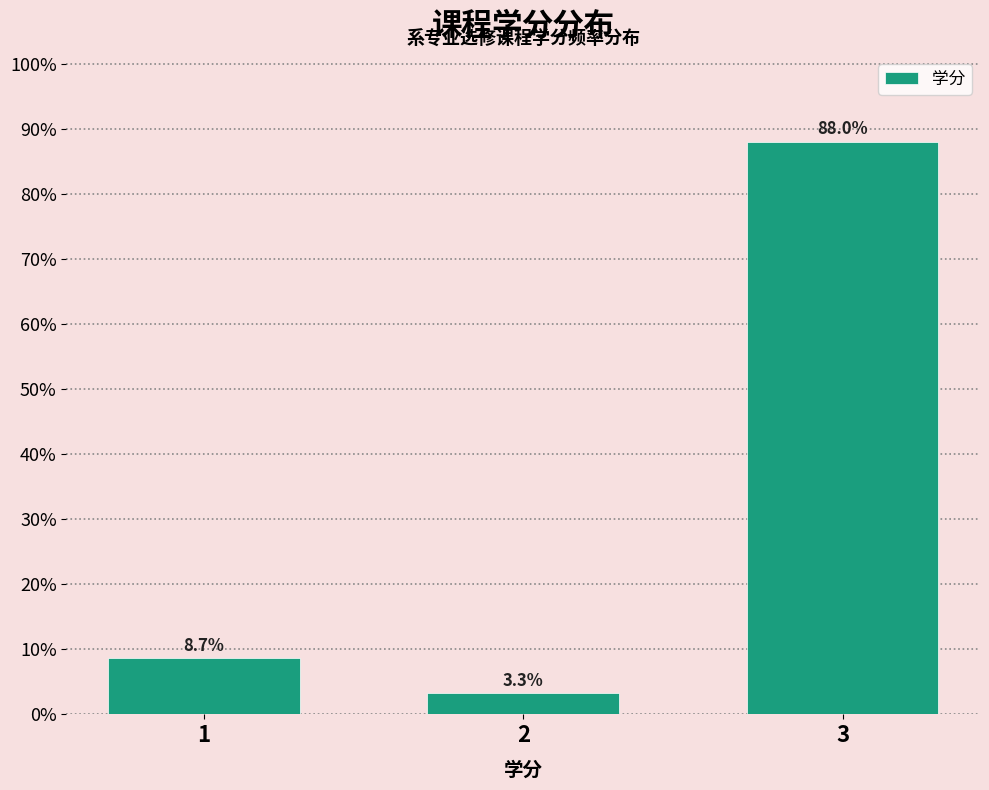

Reading left to right, transcribe all the data shown in this chart.

1=8.7	2=3.3	3=88.0